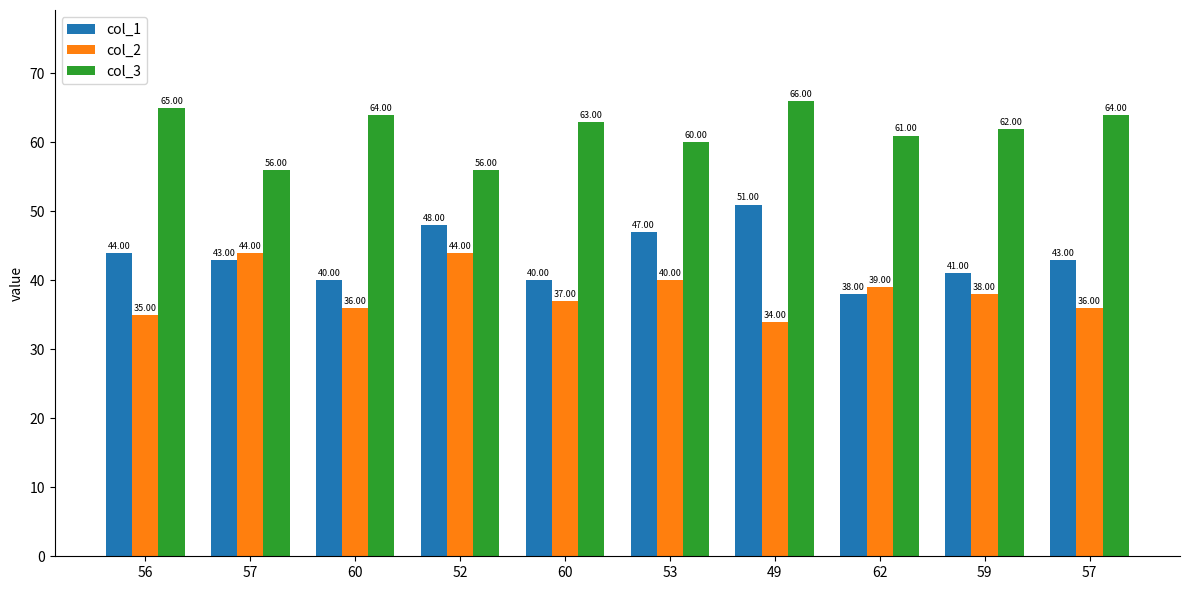

Is the value of col_3 at 57 greater than the value of col_1 at 60?

Yes